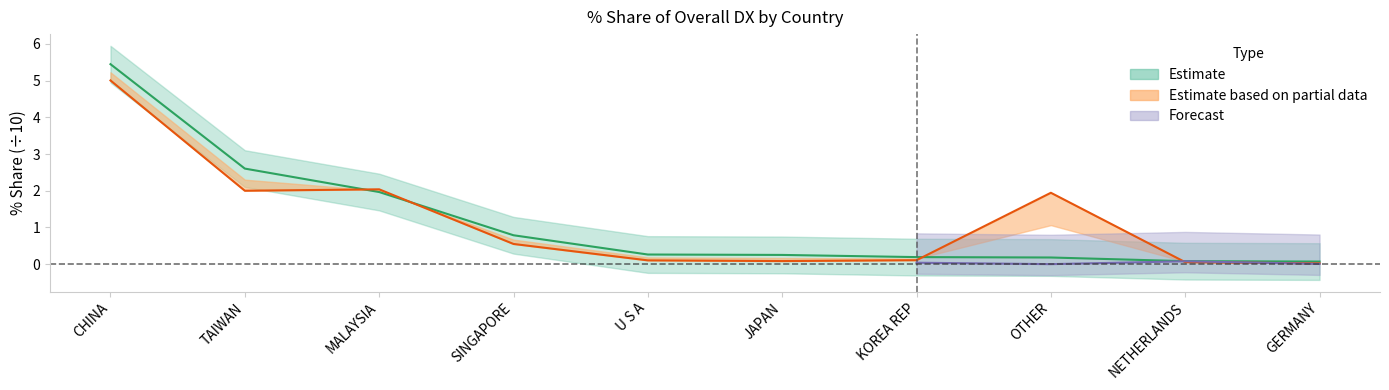

At which category is the sum across all series the highest?

CHINA